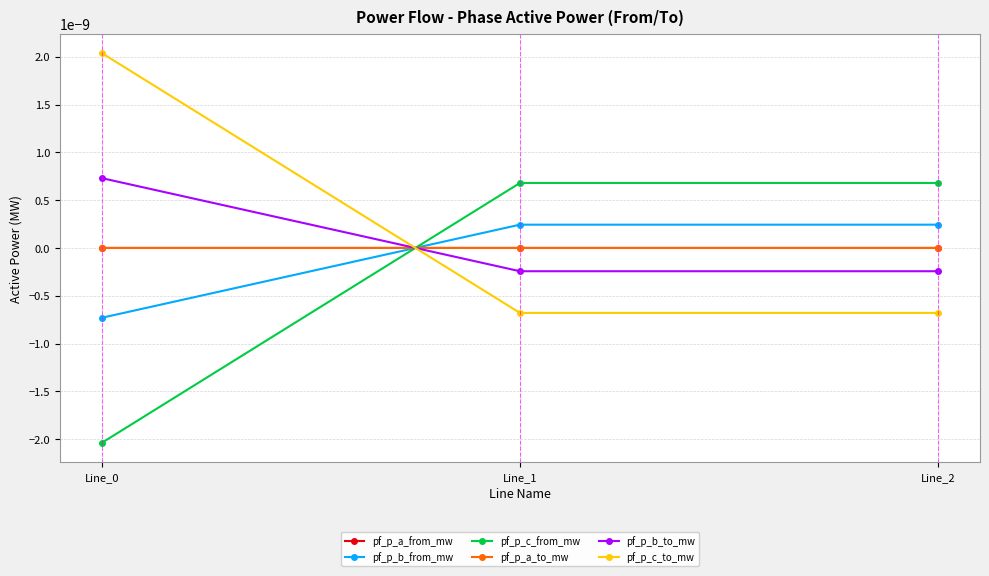

The pf_p_b_from_mw series shows -0.0 at Line_0. True or false?

False